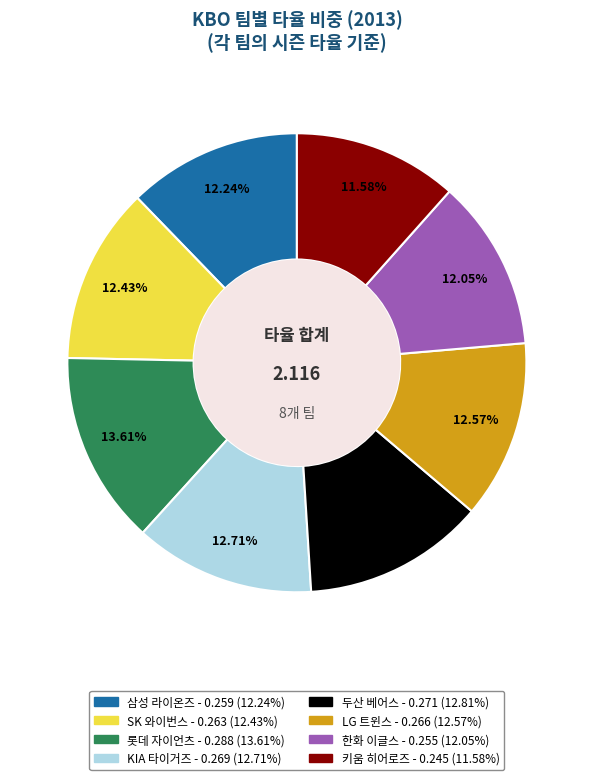

Which category has the biggest portion of the pie?

롯데 자이언츠